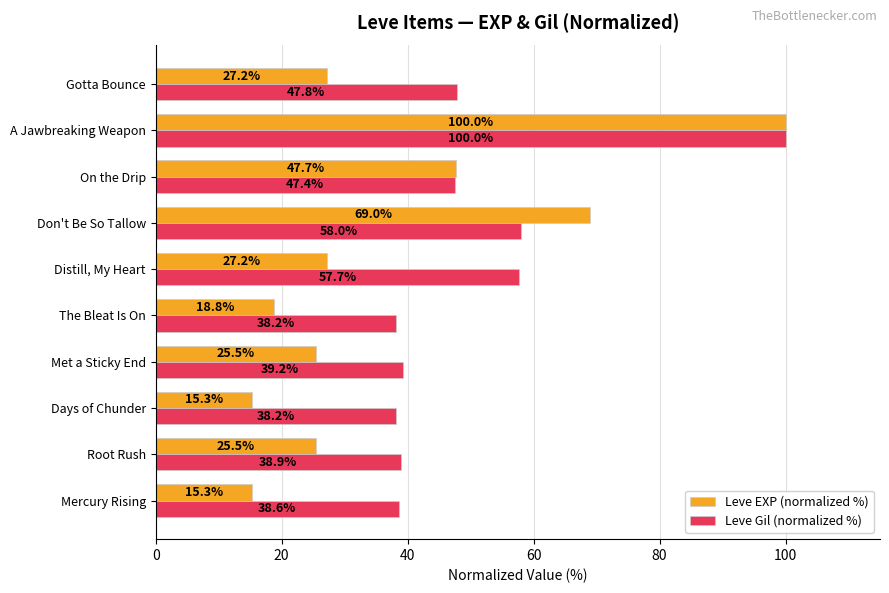

Read the Leve EXP (normalized %) value at On the Drip.

47.7